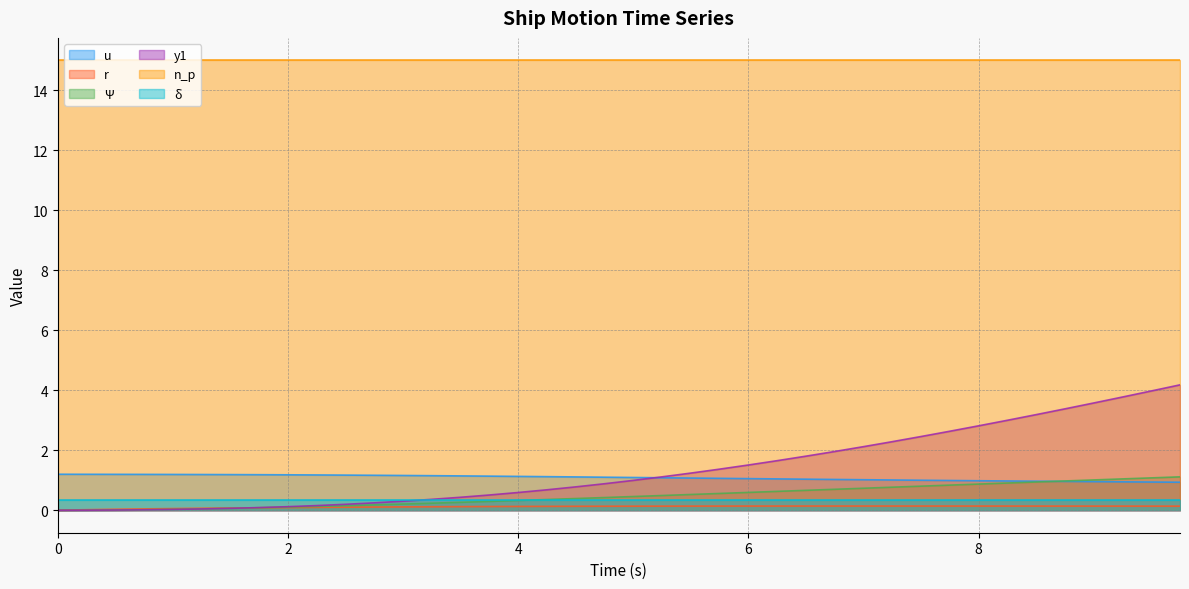

At which category is the sum across all series the highest?

39